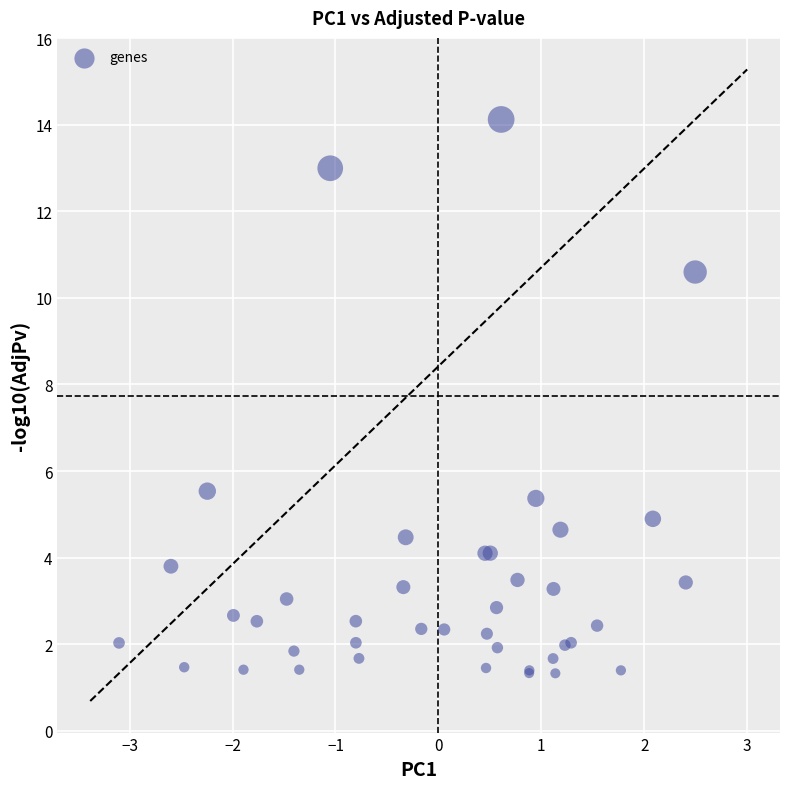

What Y value in the scatter plot is closest to 7?

5.5